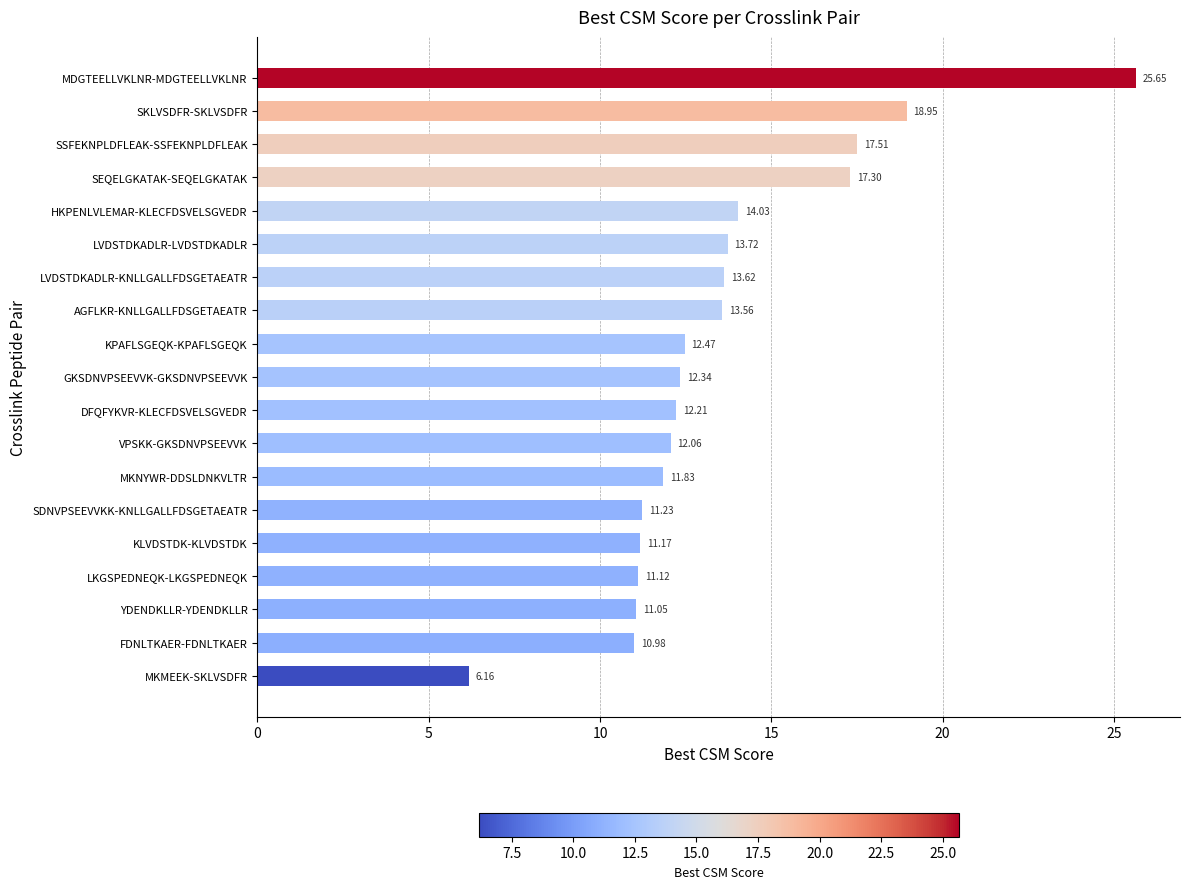

List the labels in order of value, smallest first.

MKMEEK-SKLVSDFR, FDNLTKAER-FDNLTKAER, YDENDKLLR-YDENDKLLR, LKGSPEDNEQK-LKGSPEDNEQK, KLVDSTDK-KLVDSTDK, SDNVPSEEVVKK-KNLLGALLFDSGETAEATR, MKNYWR-DDSLDNKVLTR, VPSKK-GKSDNVPSEEVVK, DFQFYKVR-KLECFDSVELSGVEDR, GKSDNVPSEEVVK-GKSDNVPSEEVVK, KPAFLSGEQK-KPAFLSGEQK, AGFLKR-KNLLGALLFDSGETAEATR, LVDSTDKADLR-KNLLGALLFDSGETAEATR, LVDSTDKADLR-LVDSTDKADLR, HKPENLVLEMAR-KLECFDSVELSGVEDR, SEQELGKATAK-SEQELGKATAK, SSFEKNPLDFLEAK-SSFEKNPLDFLEAK, SKLVSDFR-SKLVSDFR, MDGTEELLVKLNR-MDGTEELLVKLNR